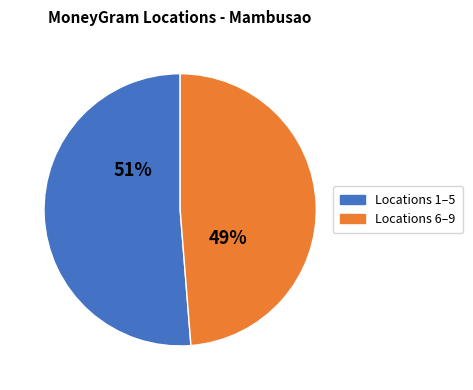

The Locations 1–5 slice represents 51% of the pie. True or false?

True